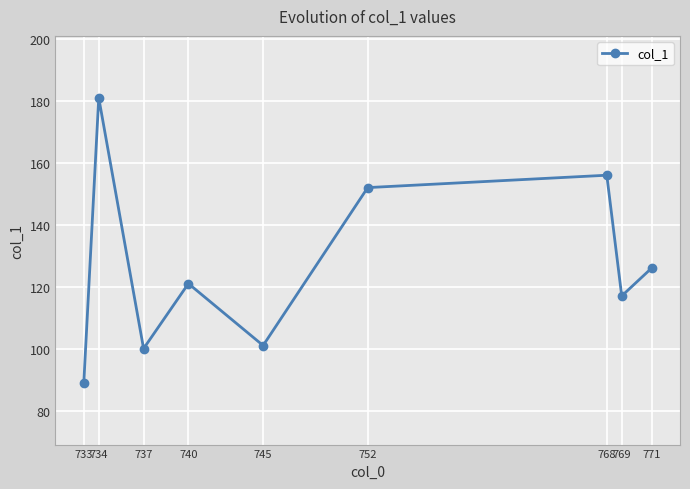

How many interior local valleys (lower than both neighbors) does the data have?

3